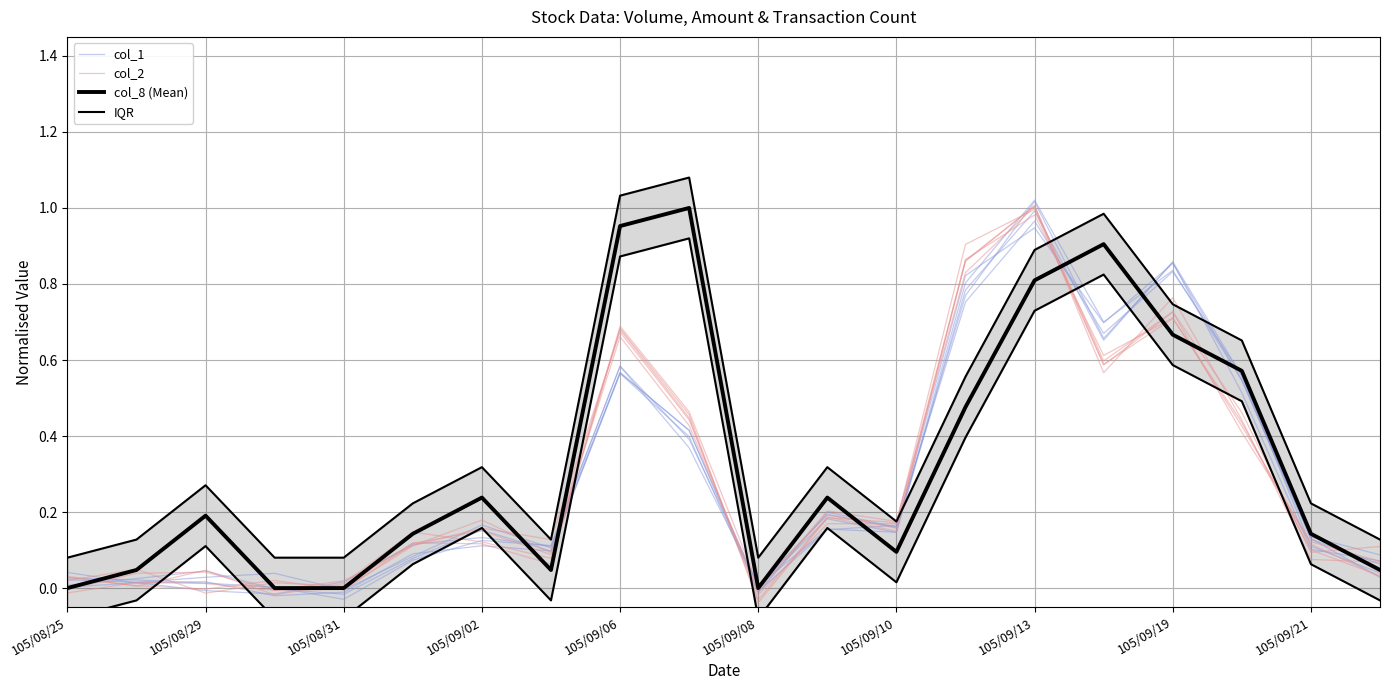

Count the number of categories in the chart.

20